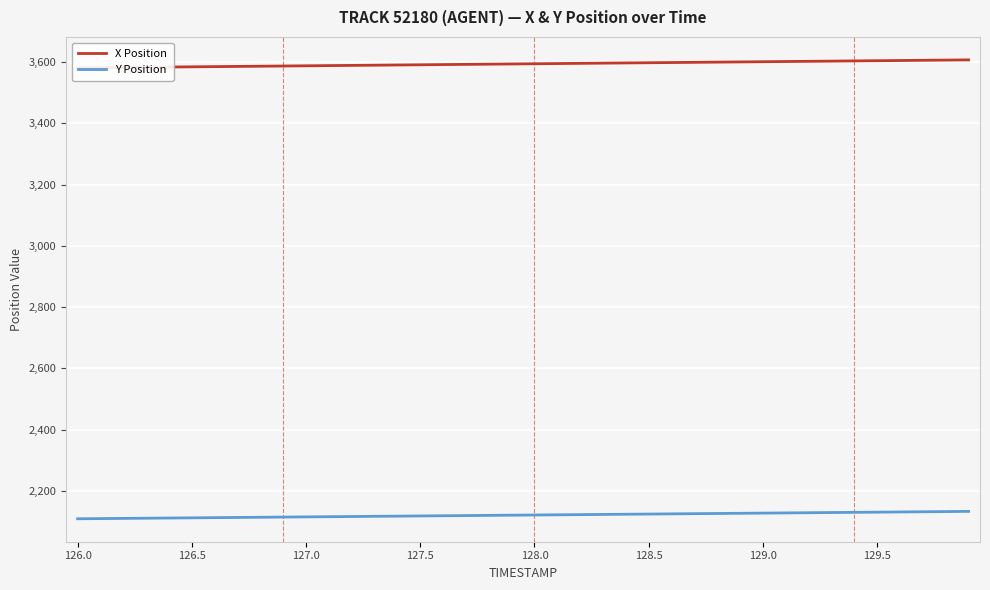

What is the maximum value shown in the chart?

3606.9